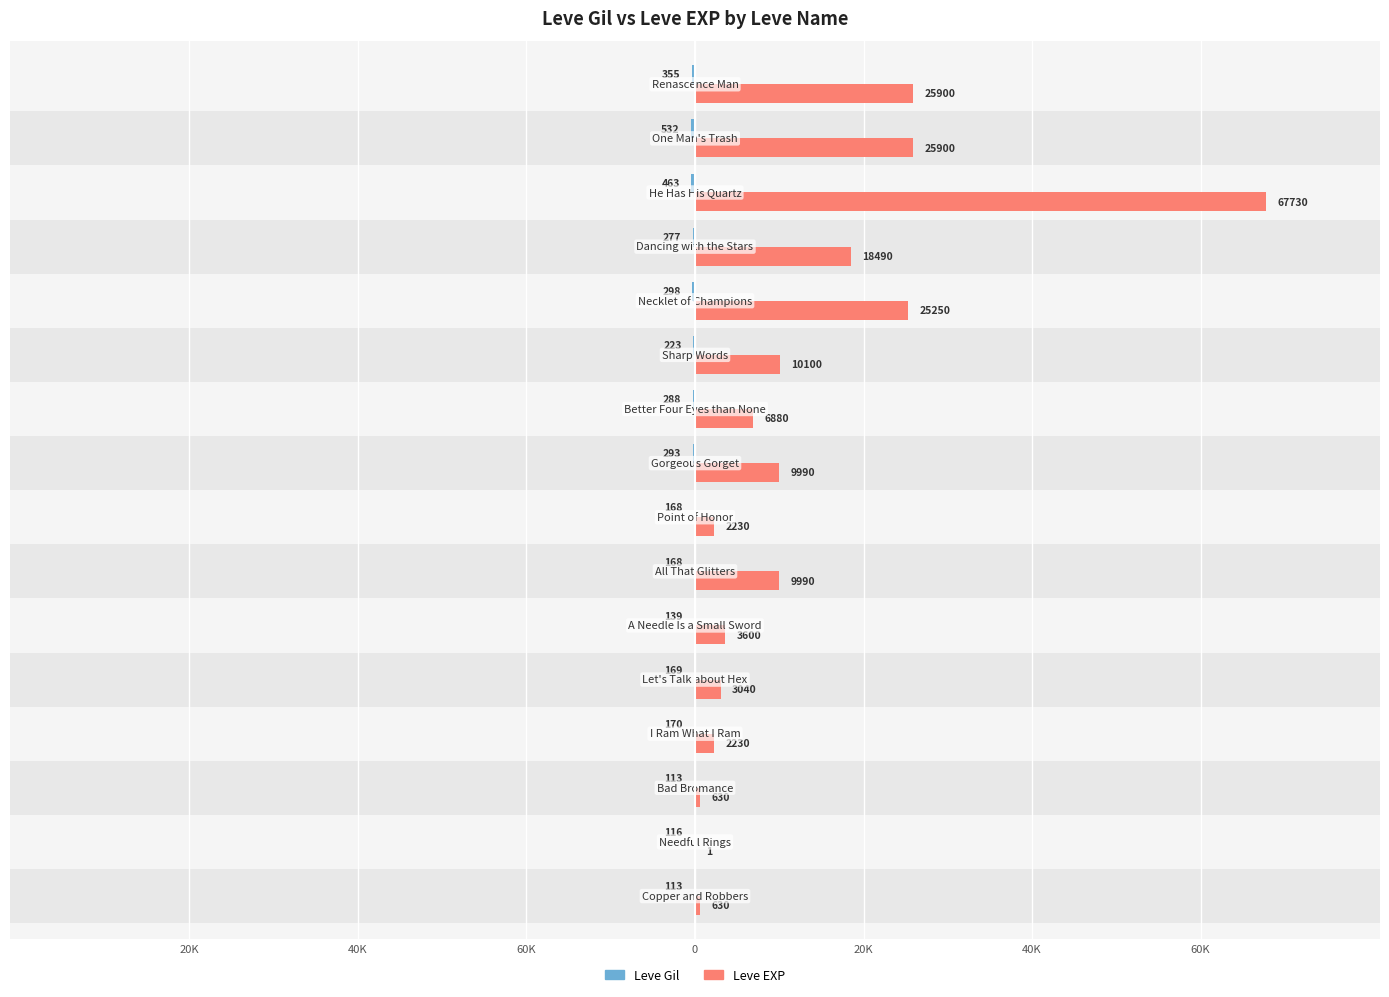

What is the highest value of the Leve EXP series?

67730